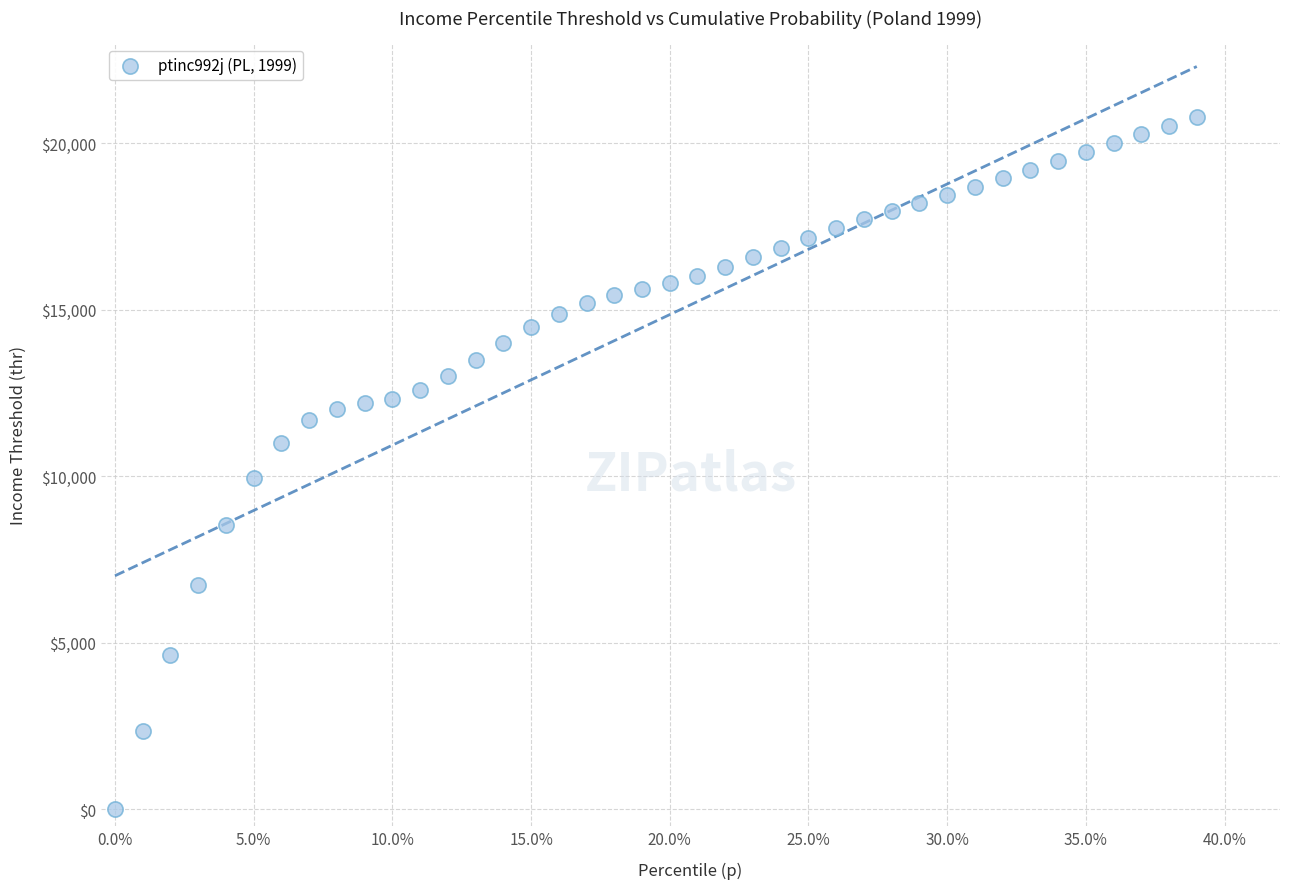

What is the range of X values (max minus min)?

0.4